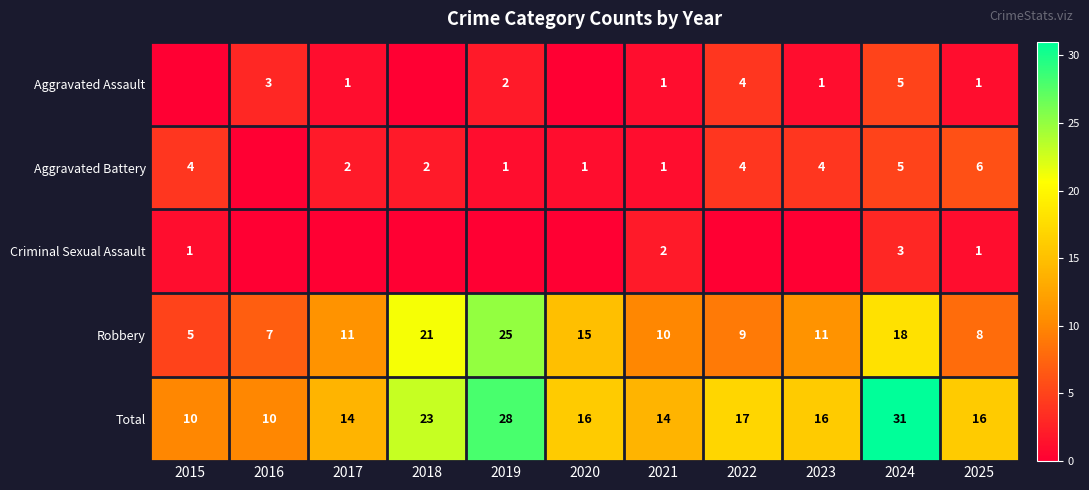

What is the spread (max minus min) of values at 2021?

13